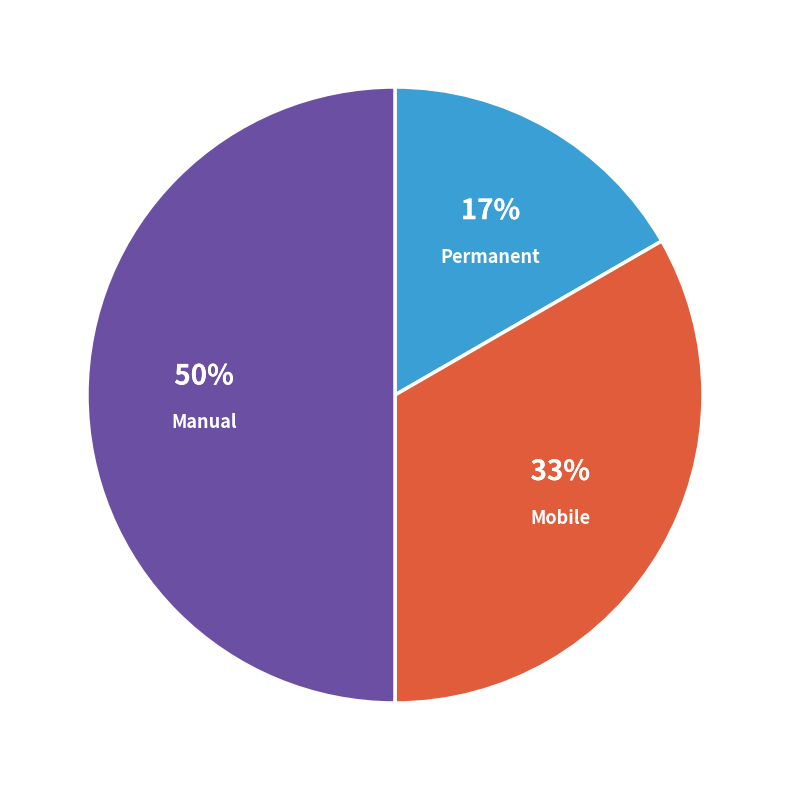

The Mobile slice represents 48% of the pie. True or false?

False